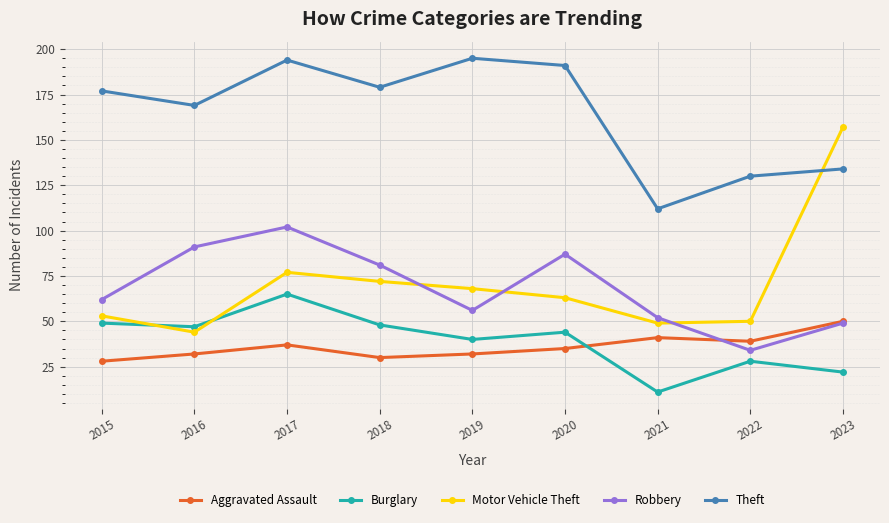

Reading left to right, transcribe all the data shown in this chart.

Aggravated Assault: 28	32	37	30	32	35	41	39	50
Burglary: 49	47	65	48	40	44	11	28	22
Motor Vehicle Theft: 53	44	77	72	68	63	49	50	157
Robbery: 62	91	102	81	56	87	52	34	49
Theft: 177	169	194	179	195	191	112	130	134